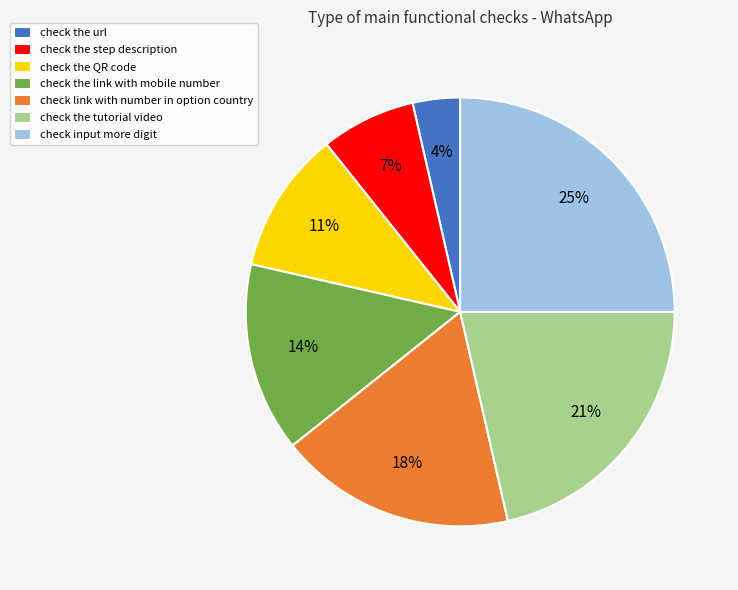

How many segments does this pie chart have?

7